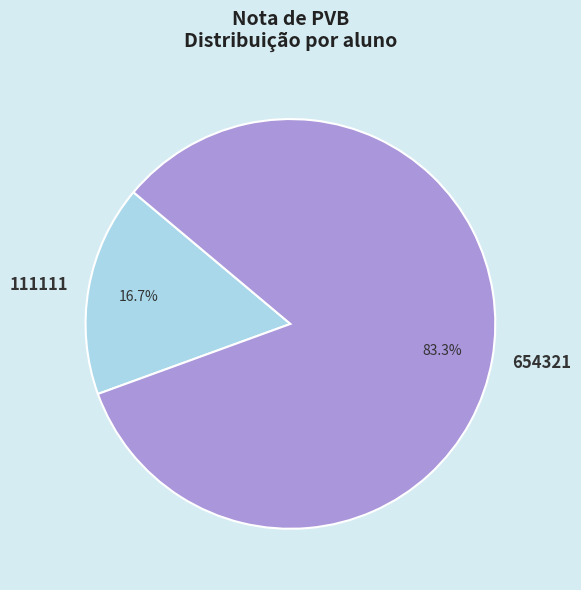

What is the majority slice?

654321